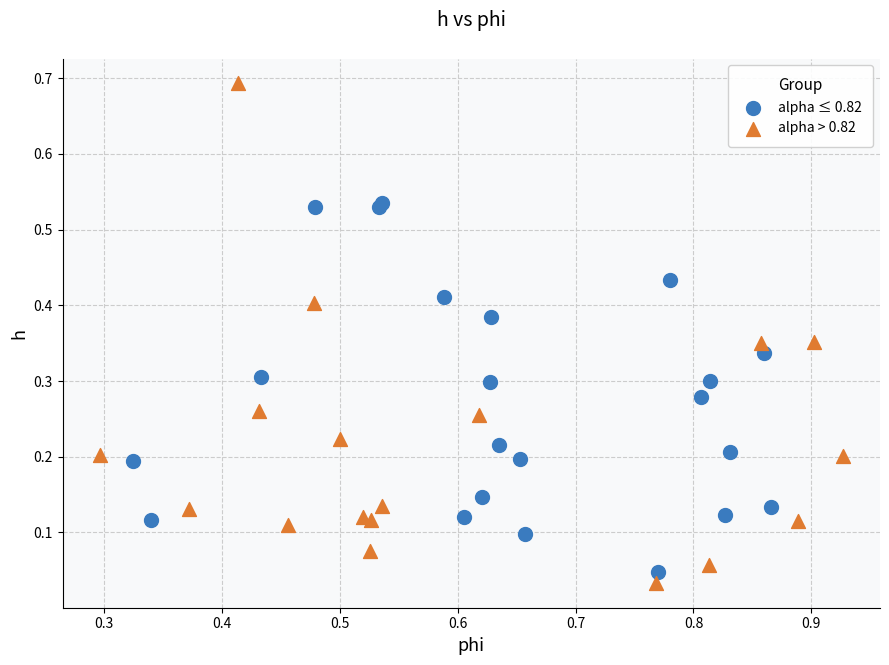

Which series has the widest spread of Y values?

alpha > 0.82